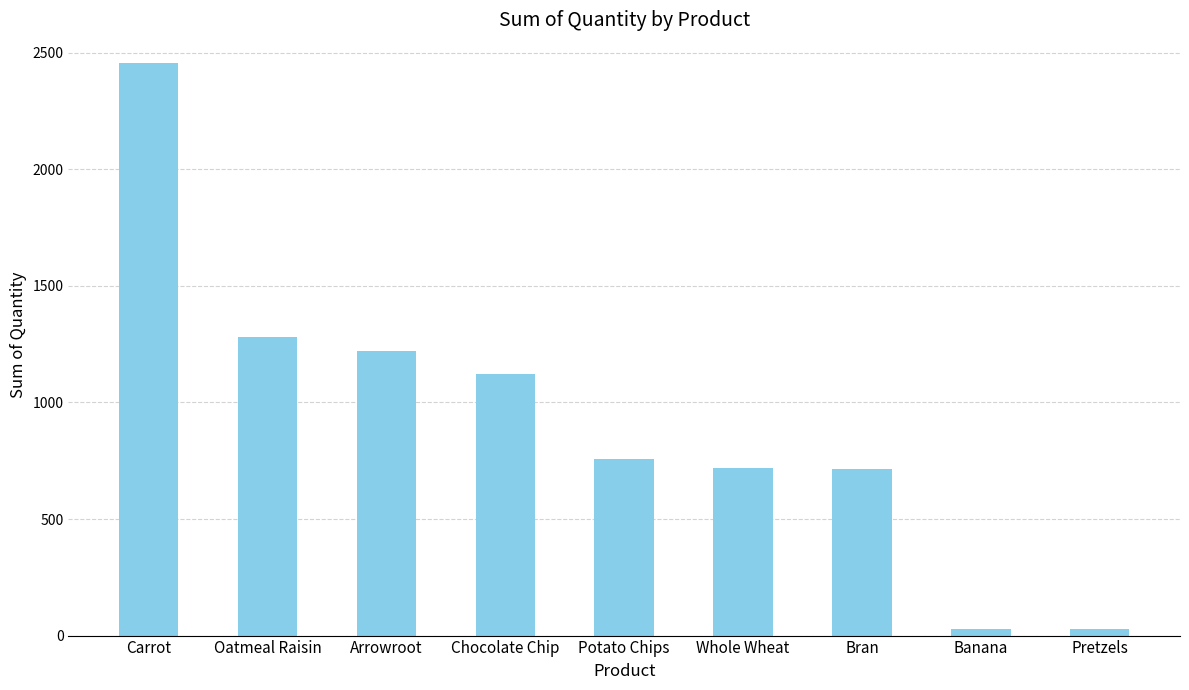

The value at Carrot is 2456. True or false?

True